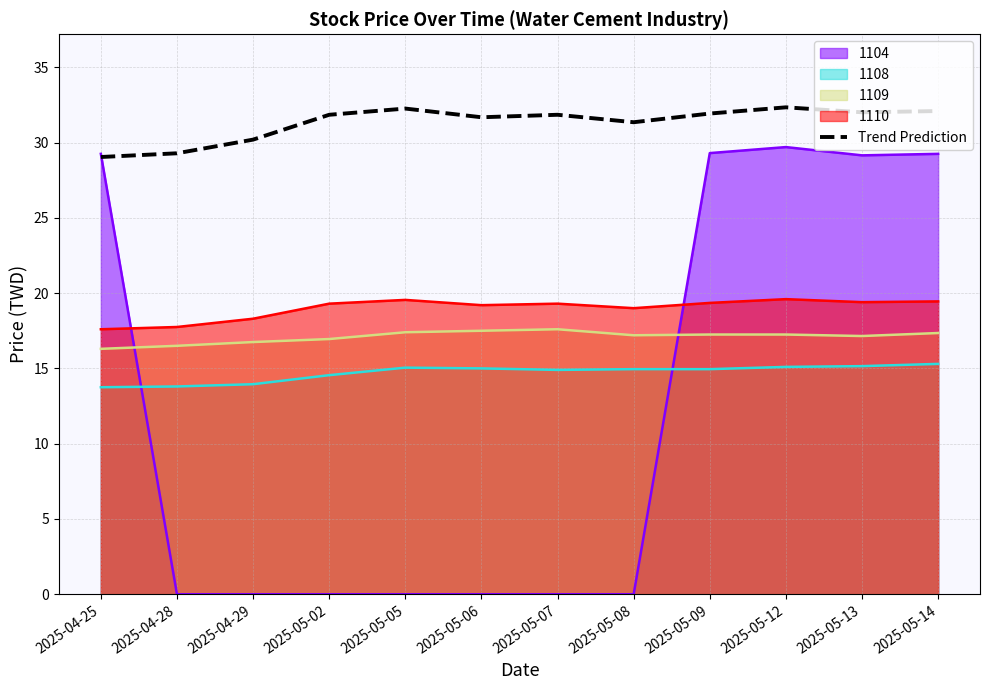

The chart shows a value of 55.1 at 2025-05-09. True or false?

False